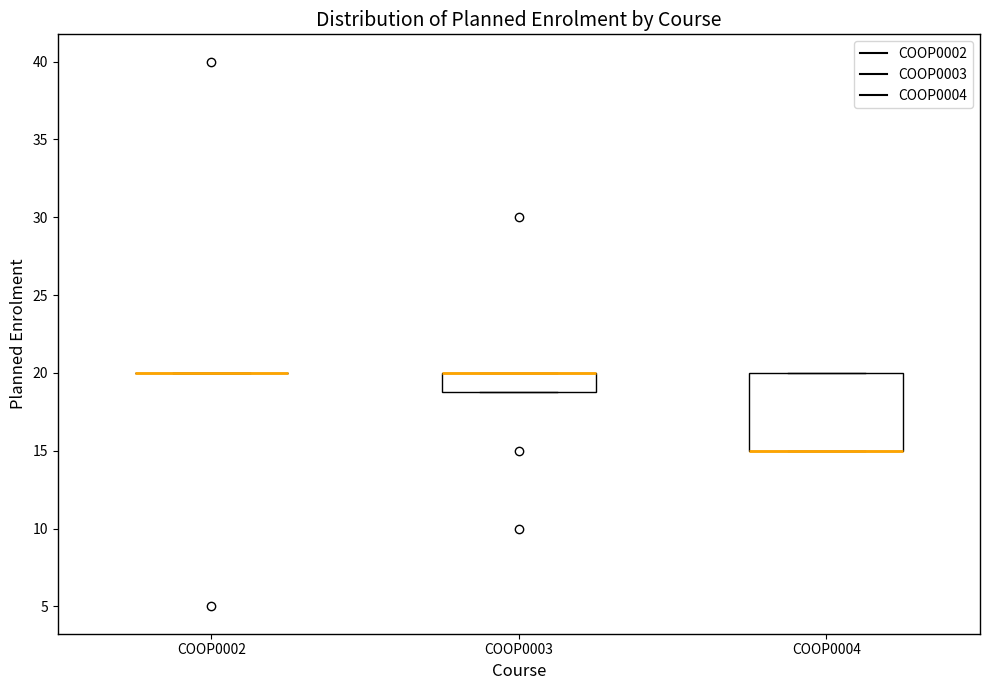

Reading left to right, transcribe this box plot: for each box, give where its median line is, the range the box spans, and where its two whiskers end, as read against the y-axis. The values are not printed on the chart, so give them approximately, as read against the axis.

COOP0002: box collapsed to a line at 20, whiskers 20 to 20
COOP0003: median 20 (drawn on the box's upper edge), box 19 to 20, whiskers 19 to 20
COOP0004: median 15 (drawn on the box's lower edge), box 15 to 20, whiskers 15 to 20